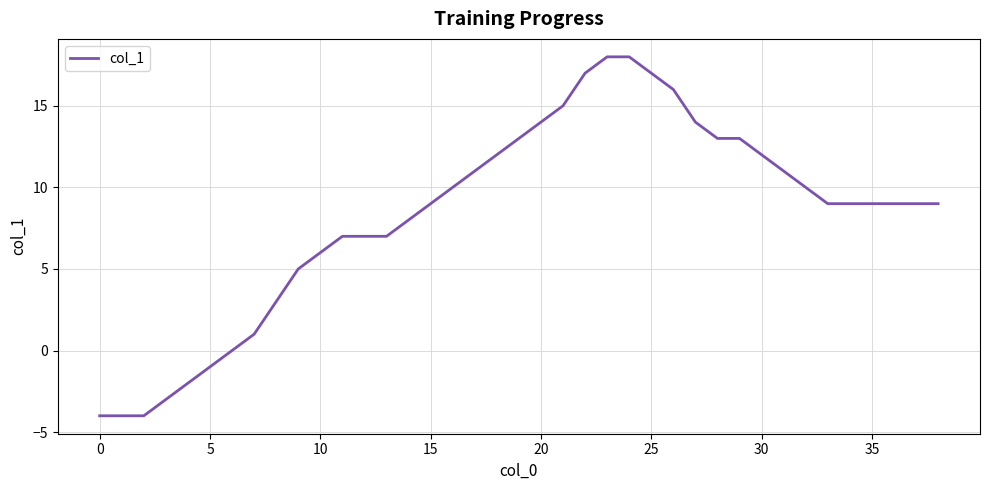

What is the sum of all values?

323